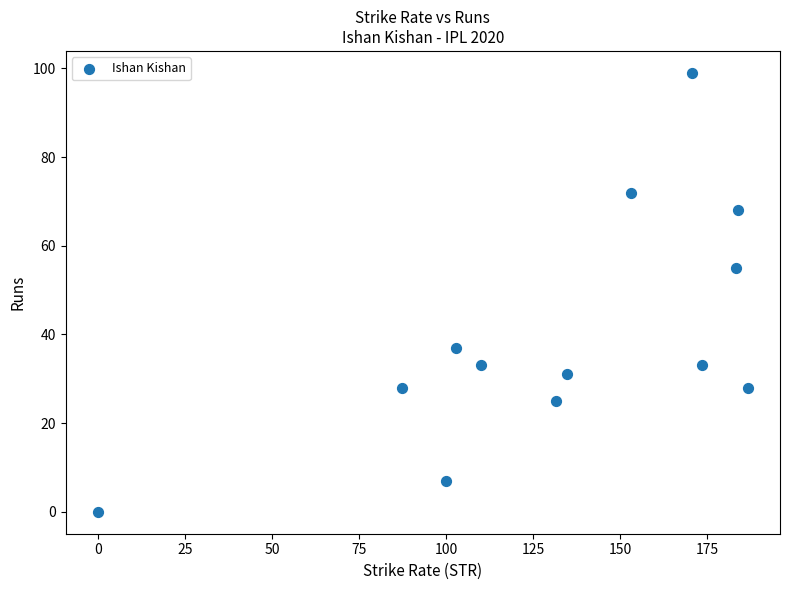

What is the range of Y values (max minus min)?

99